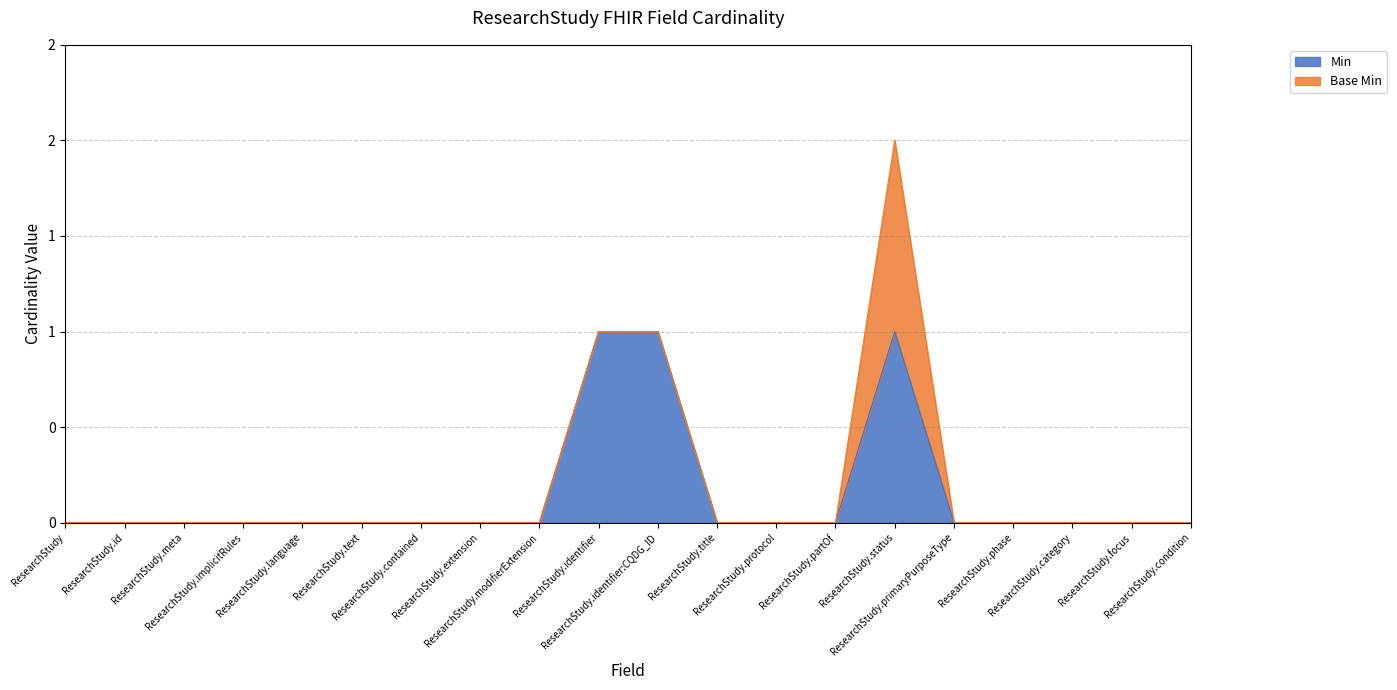

List the labels in order of value, smallest first.

ResearchStudy, ResearchStudy.id, ResearchStudy.meta, ResearchStudy.implicitRules, ResearchStudy.language, ResearchStudy.text, ResearchStudy.contained, ResearchStudy.extension, ResearchStudy.modifierExtension, ResearchStudy.title, ResearchStudy.protocol, ResearchStudy.partOf, ResearchStudy.primaryPurposeType, ResearchStudy.phase, ResearchStudy.category, ResearchStudy.focus, ResearchStudy.condition, ResearchStudy.identifier, ResearchStudy.identifier:CQDG_ID, ResearchStudy.status